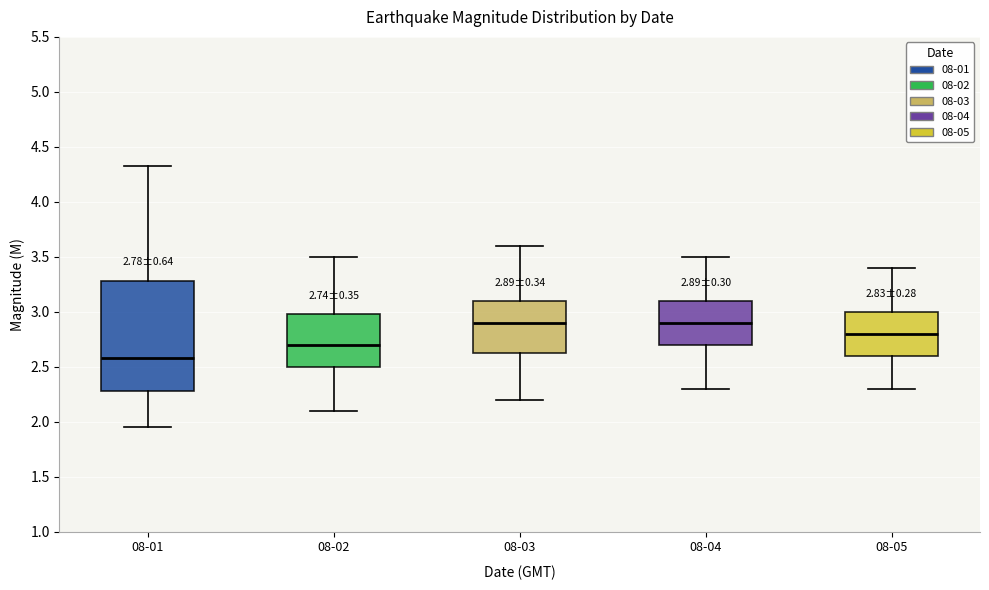

Comparing the boxes themselves (not the whiskers), which one is the tallest?

08-01